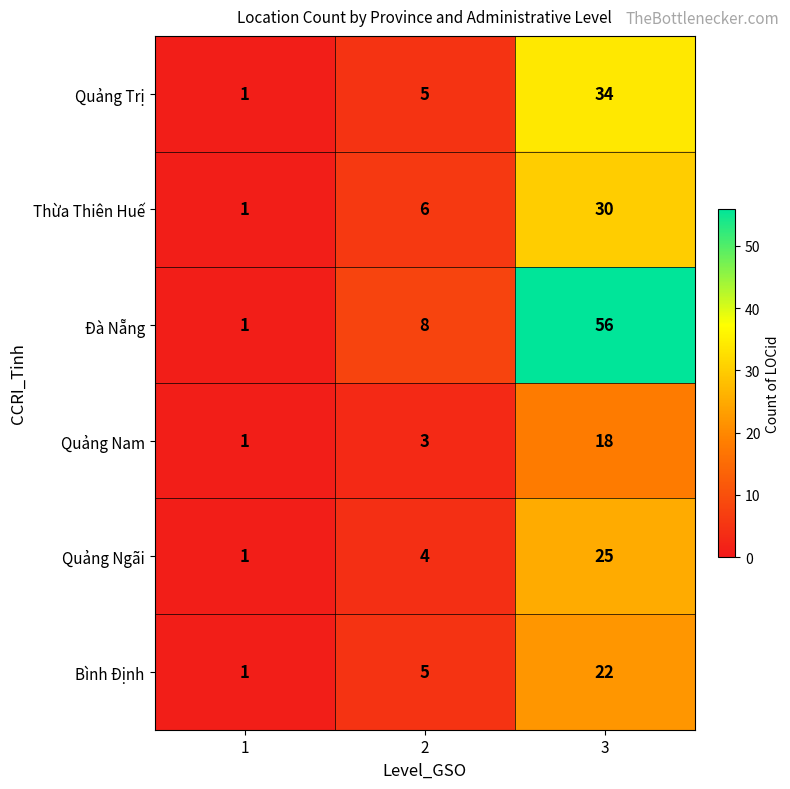

Which series changed the most between 1 and 3?

Đà Nẵng